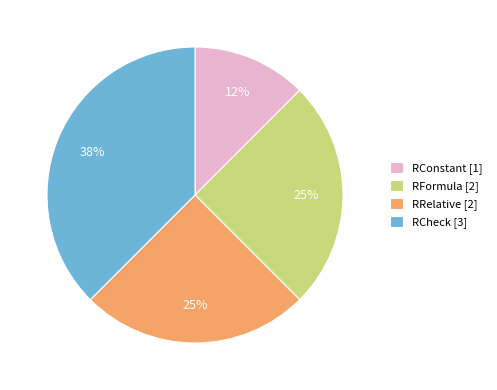

Which category has the smallest portion of the pie?

RConstant